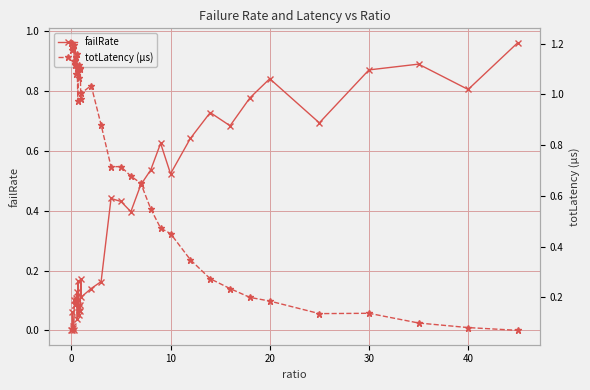

How many times do totLatency (µs) and failRate cross each other?

1